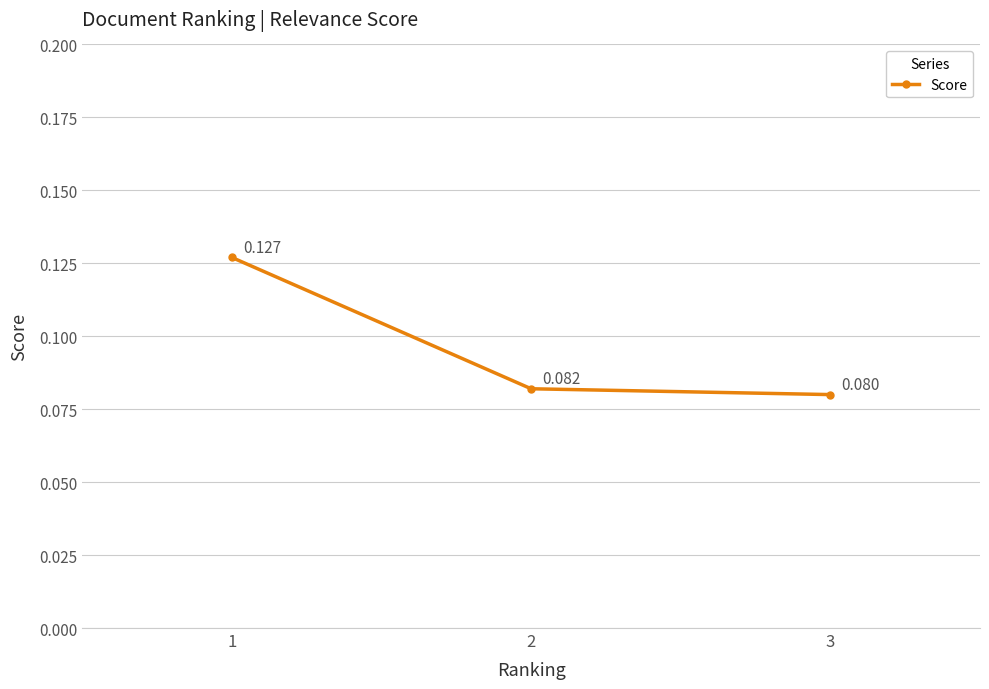

How many series are shown in this chart?

1